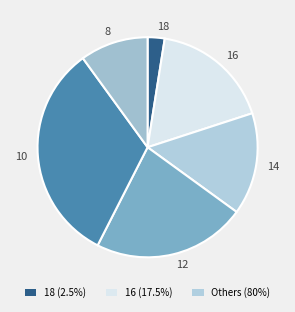

How many segments does this pie chart have?

6